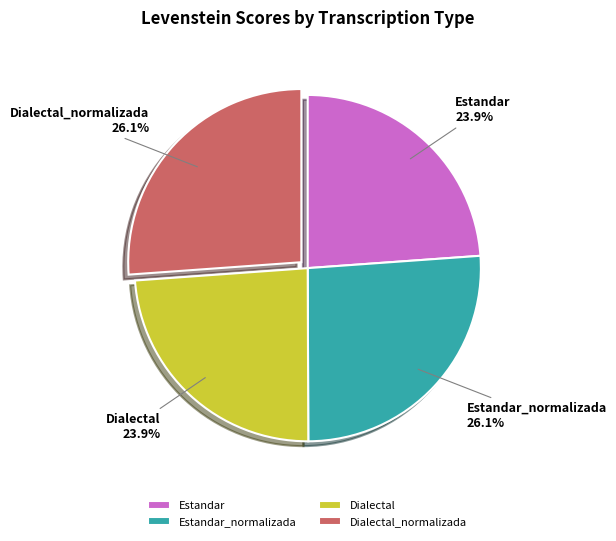

To the nearest percent, what is the combined percentage of Estandar_normalizada and Dialectal_normalizada?

52%